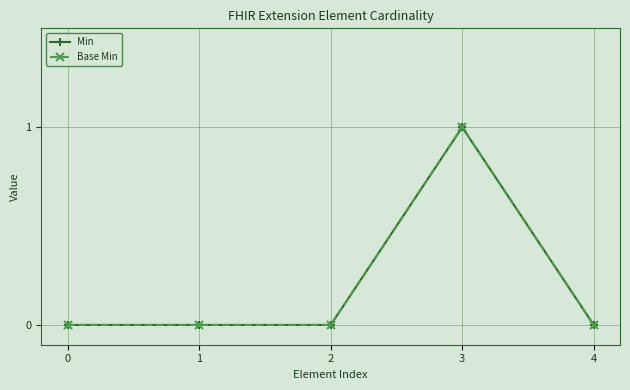

What is the total value across all series at 3?

2